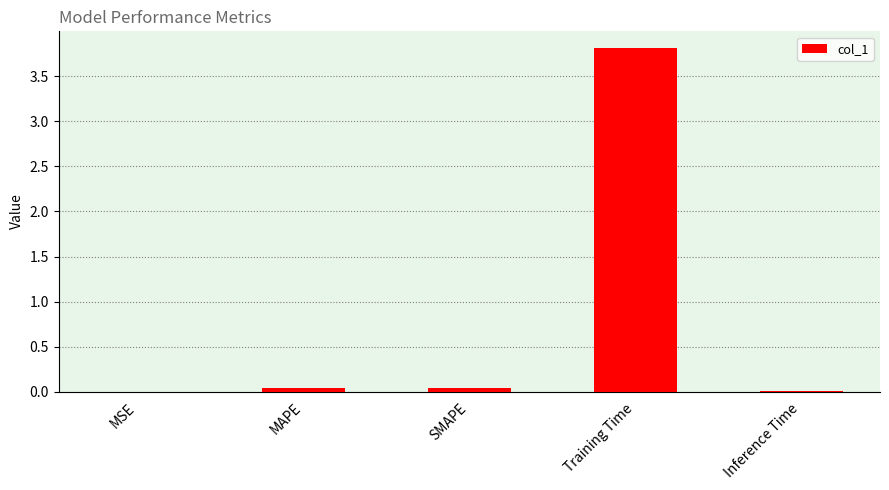

At which category does the chart reach its peak across all series?

Training Time